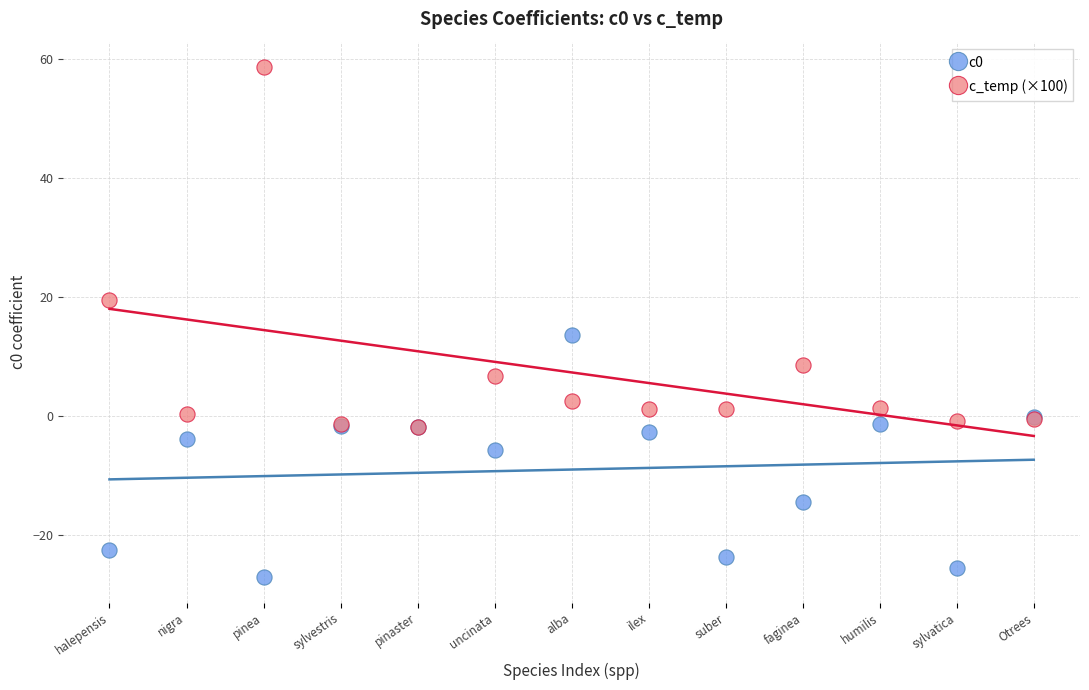

Which series reaches the maximum Y coordinate?

c_temp (×100)